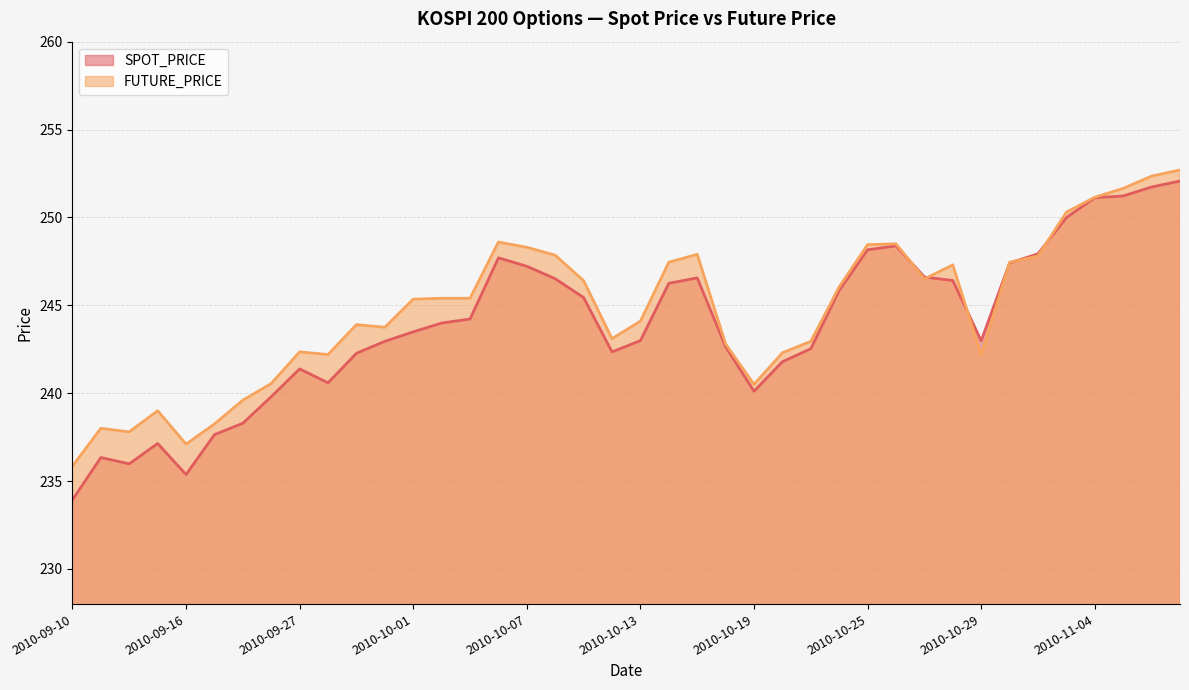

The FUTURE_PRICE series shows 114.0 at 2010-10-26. True or false?

False